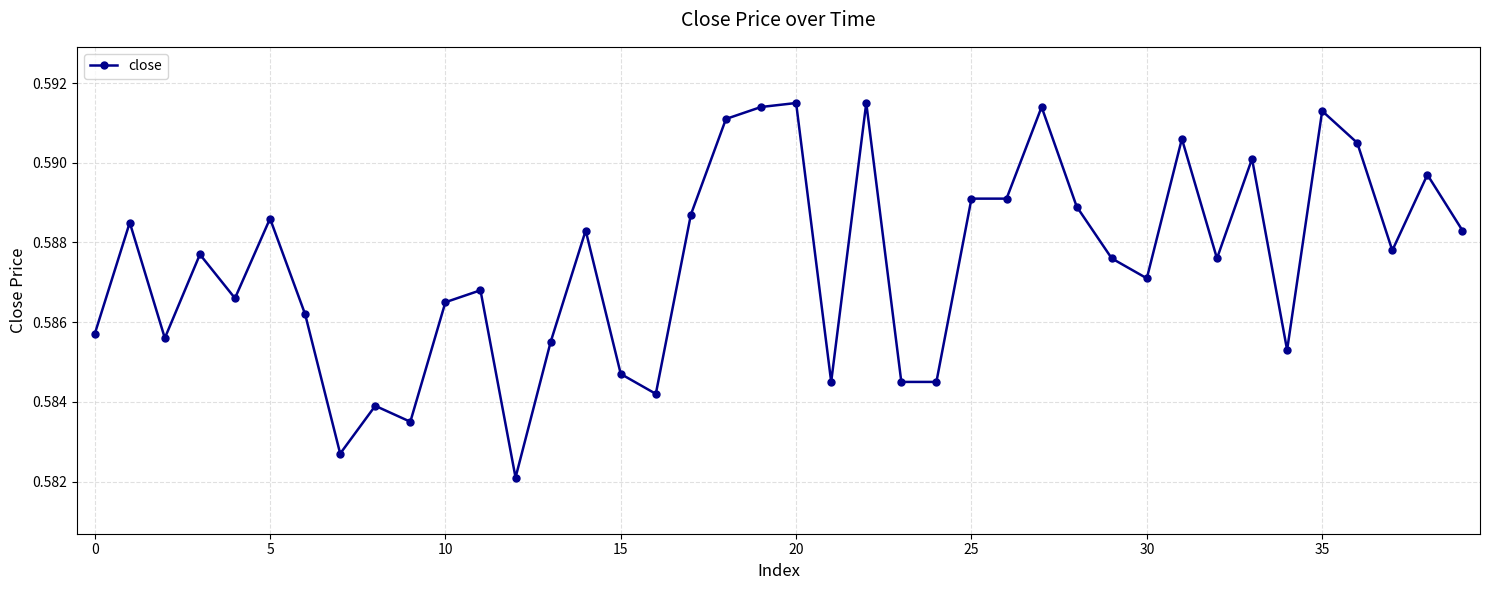

True or false: there are more than 0 points higher than both neighbors.

True